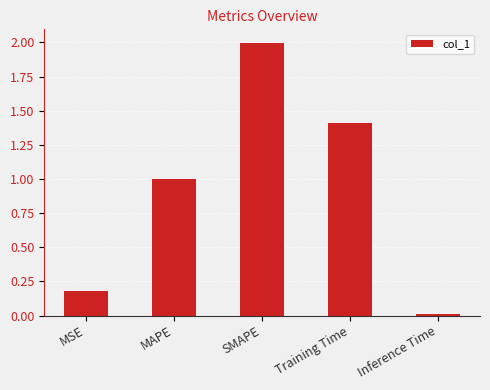

Which category has the lowest value across all series?

Inference Time